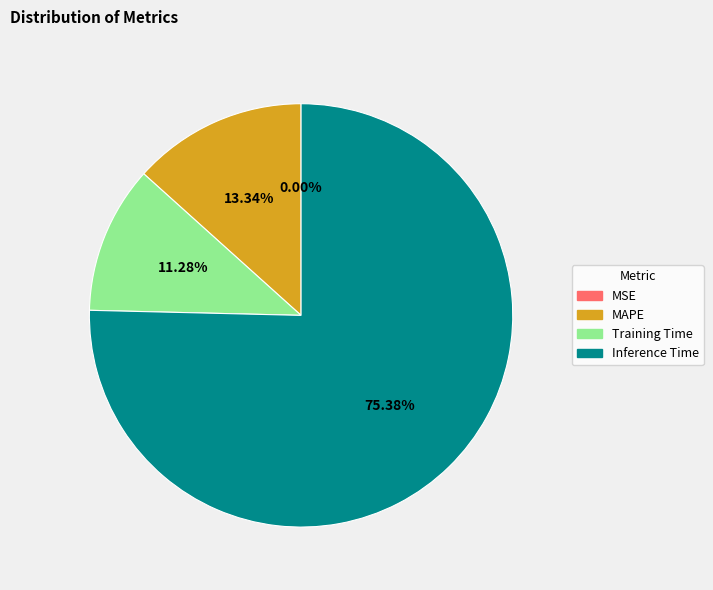

Which category accounts for the majority?

Inference Time